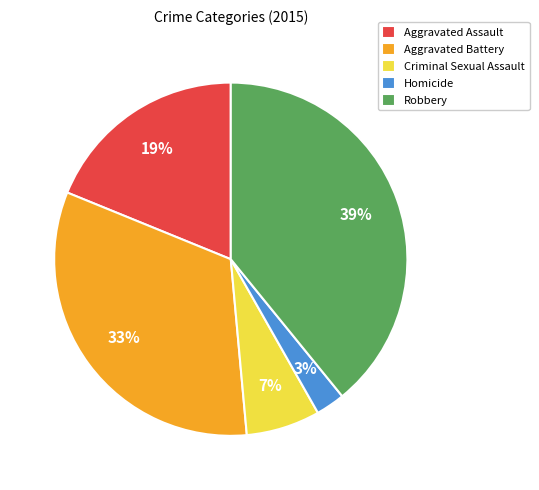

How many slices are in this pie chart?

5